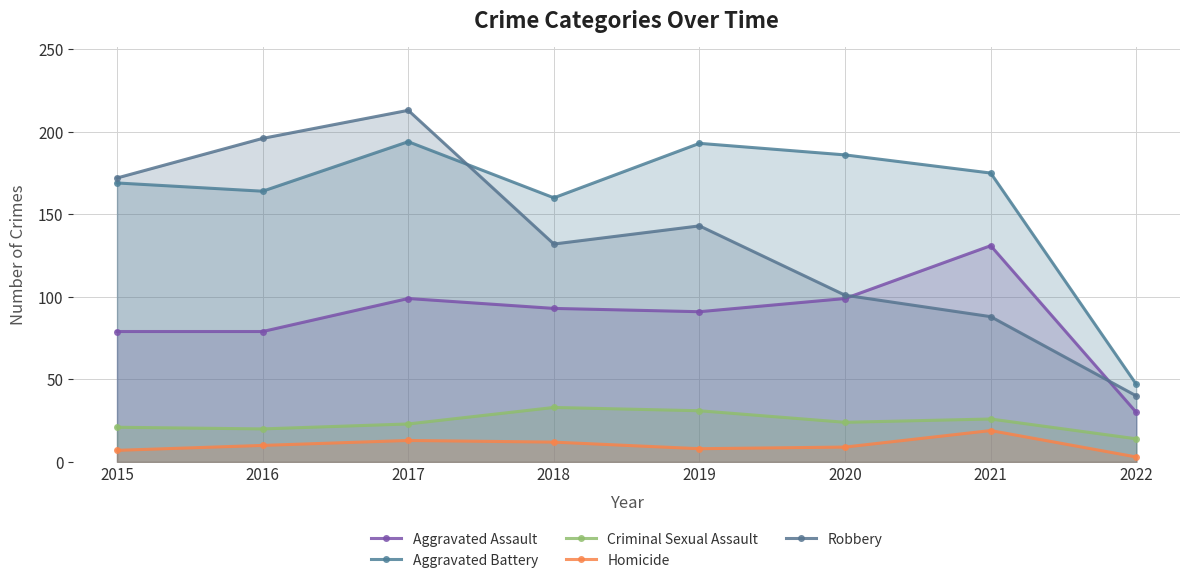

Does the chart have visible grid lines?

Yes